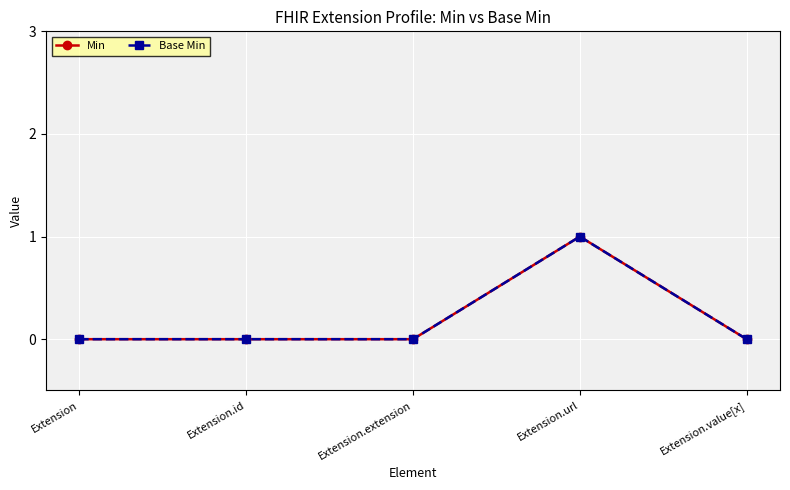

Reading left to right, list all the values displayed in this chart.

Min: 0	0	0	1	0
Base Min: 0	0	0	1	0